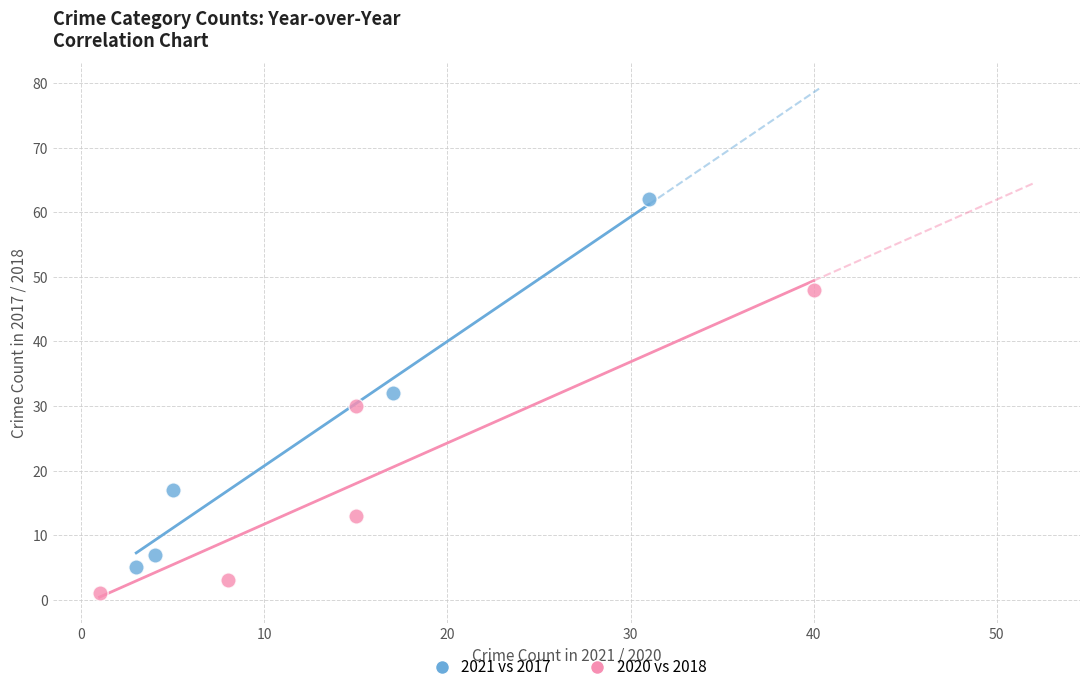

Which series reaches the maximum Y coordinate?

2021 vs 2017